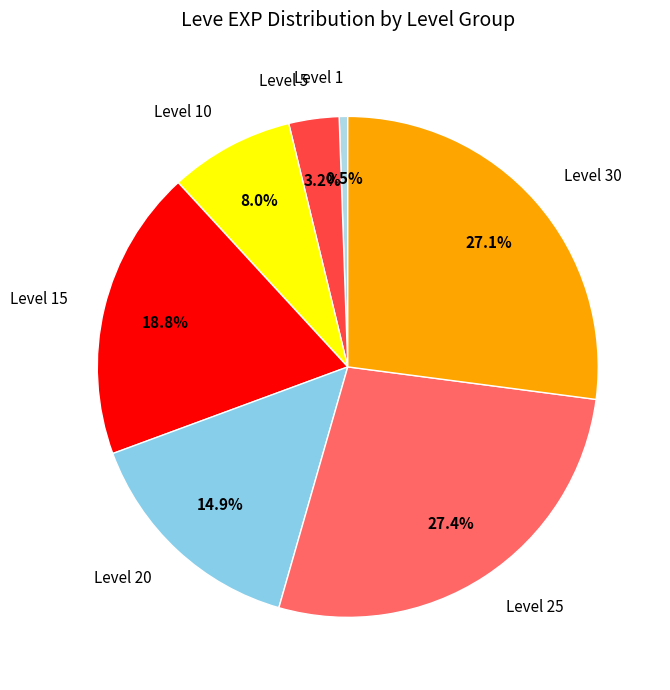

Between Level 30 and Level 10, which is larger?

Level 30